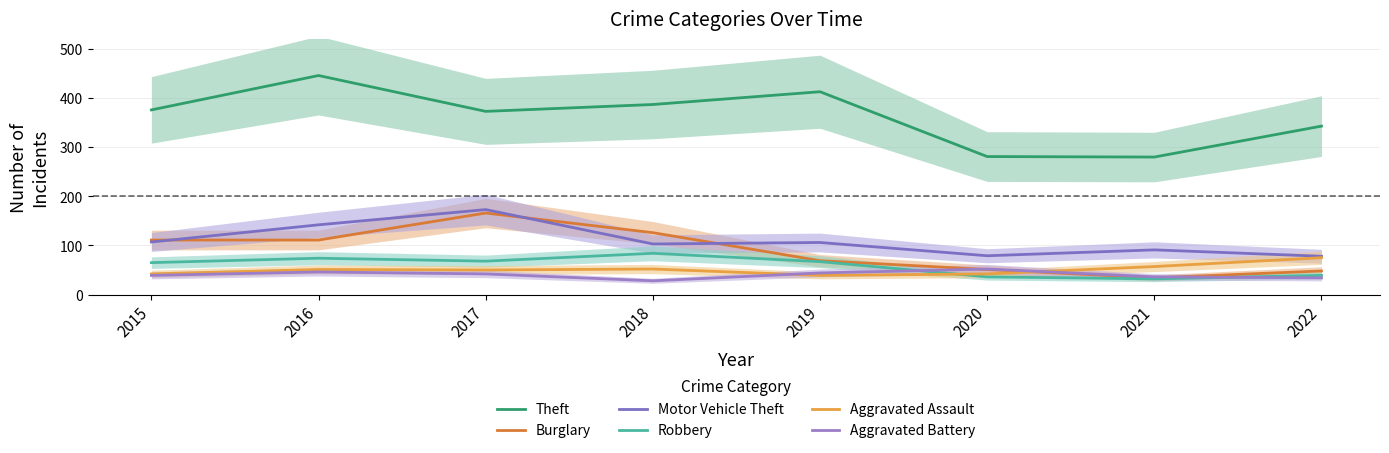

Which label corresponds to the largest value in the chart?

2016